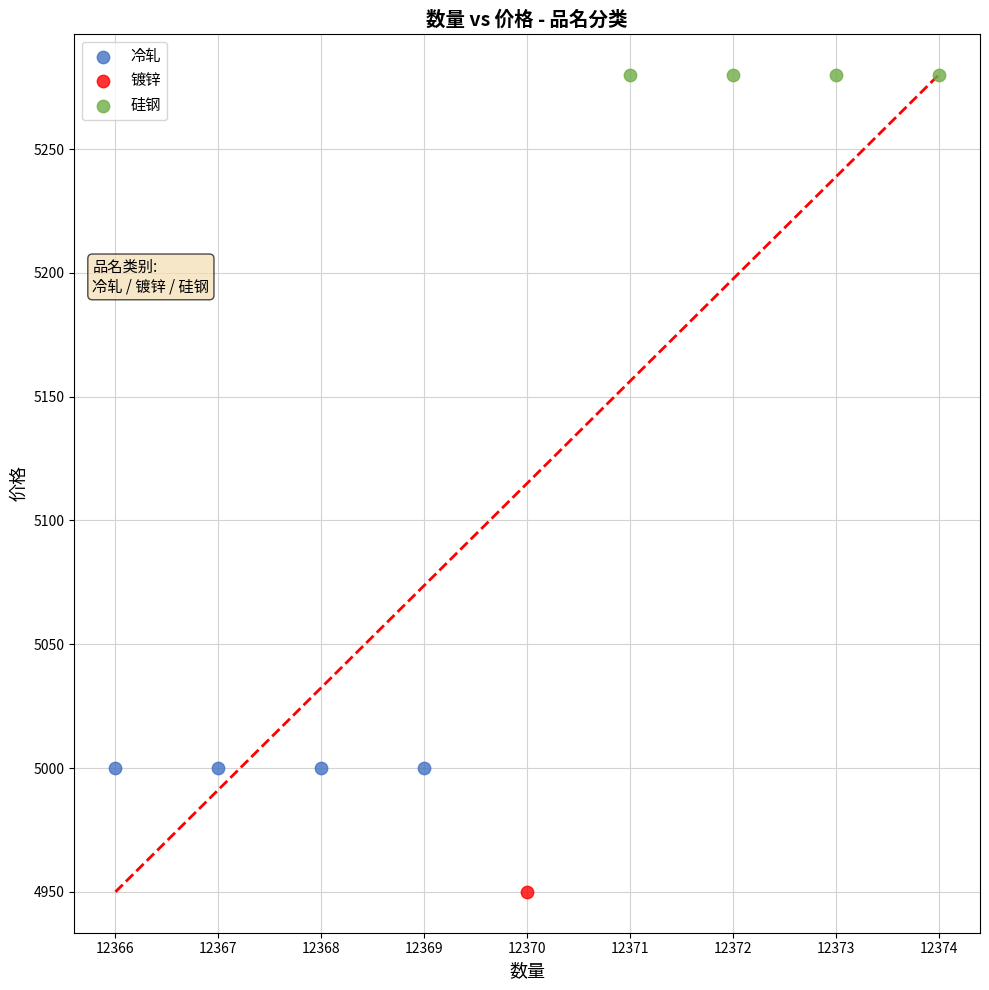

Which series reaches the maximum Y coordinate?

硅钢